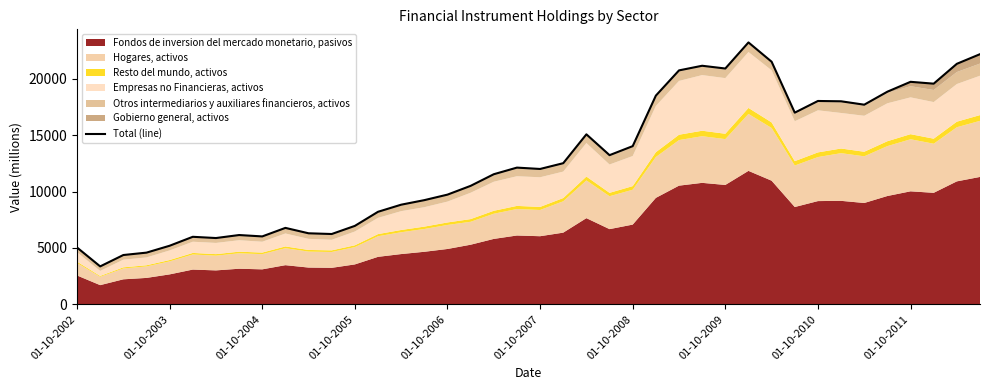

What position from the right is 01-10-2005?

28